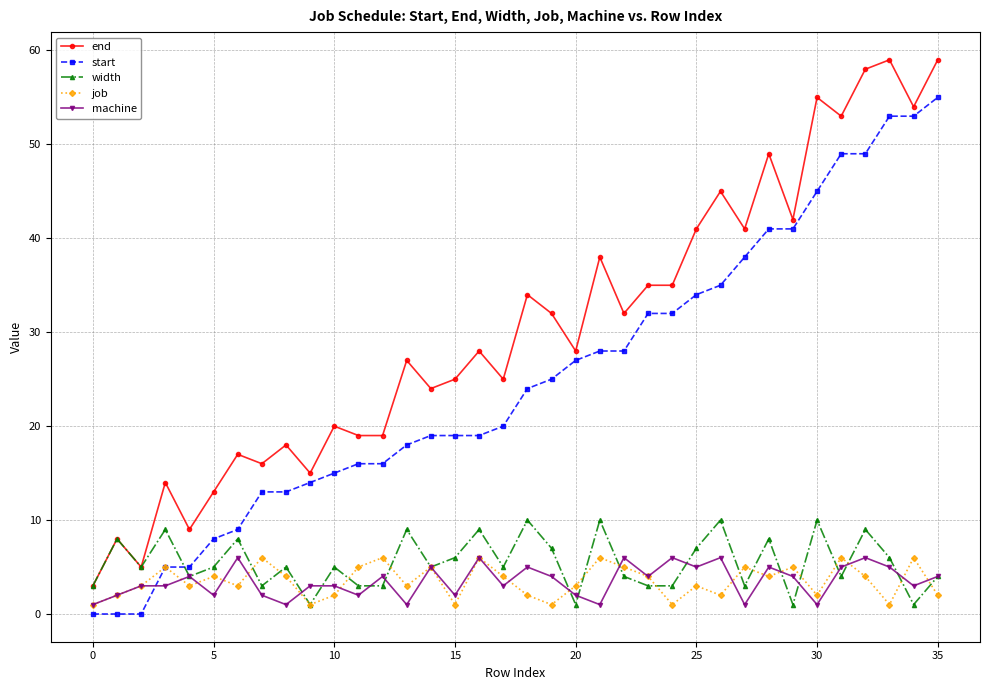

Which series has the largest total across all categories?

end